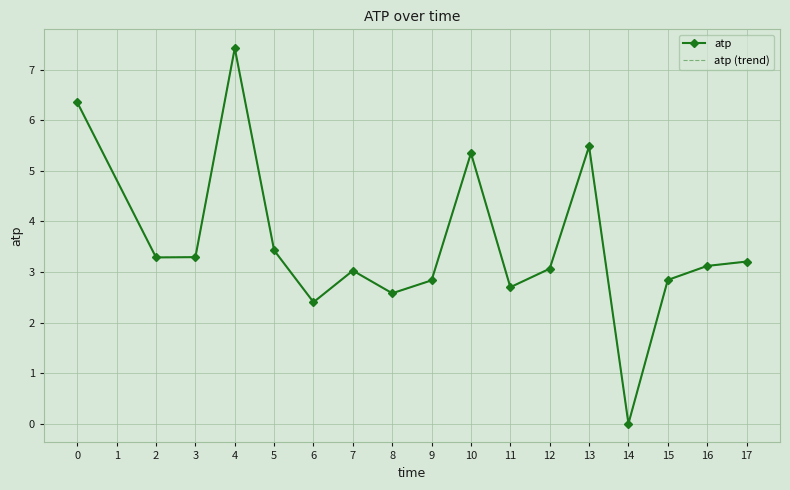

What are all the series names shown in the legend?

atp, atp (trend)